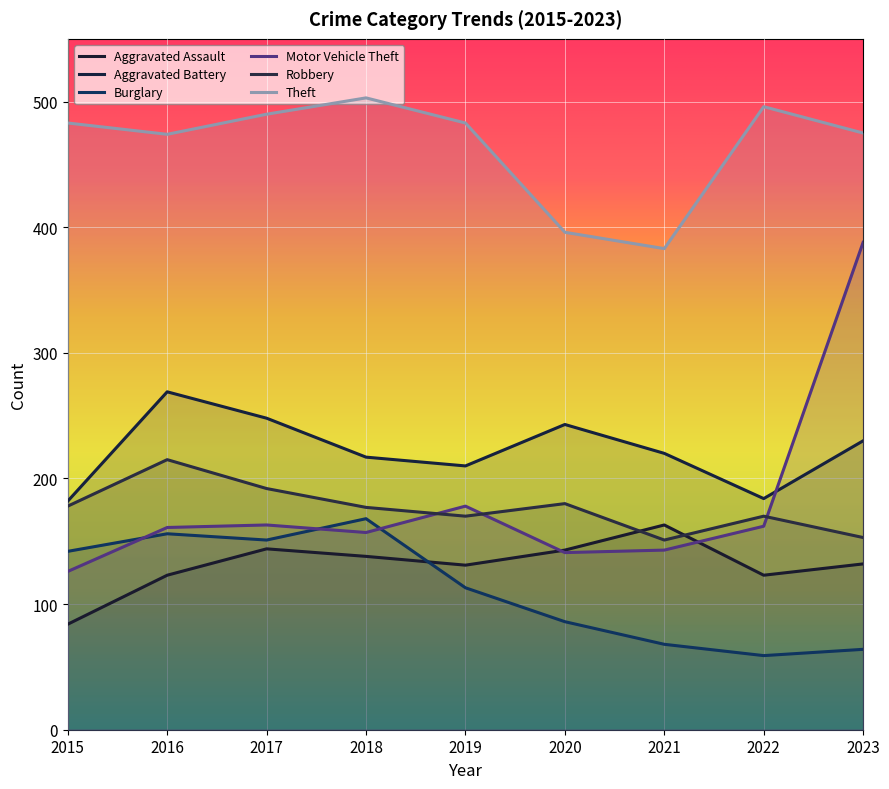

Reading left to right, list all the values displayed in this chart.

Aggravated Assault: 84	123	144	138	131	143	163	123	132
Aggravated Battery: 182	269	248	217	210	243	220	184	230
Burglary: 142	156	151	168	113	86	68	59	64
Motor Vehicle Theft: 126	161	163	157	178	141	143	162	388
Robbery: 178	215	192	177	170	180	151	170	153
Theft: 483	474	490	503	483	396	383	496	475